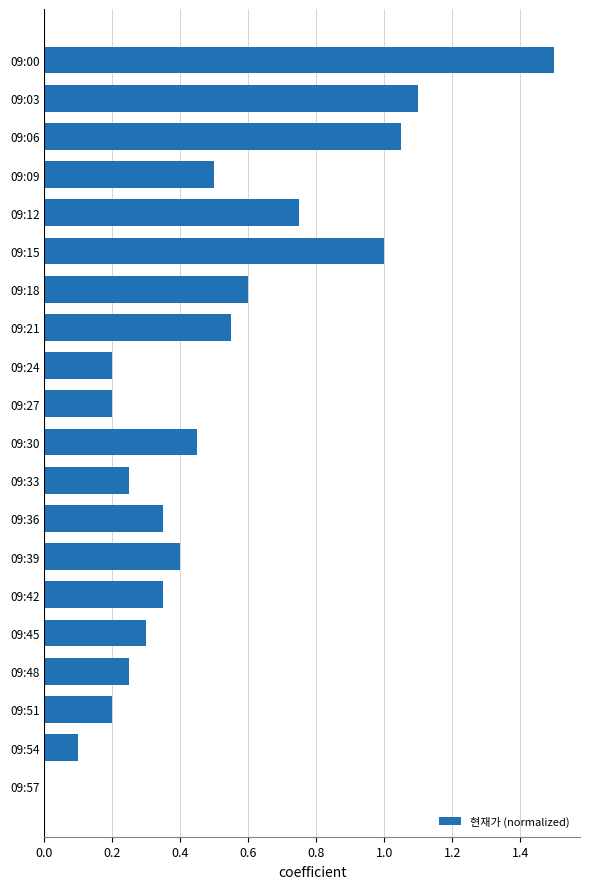

How many values exceed 0?

19